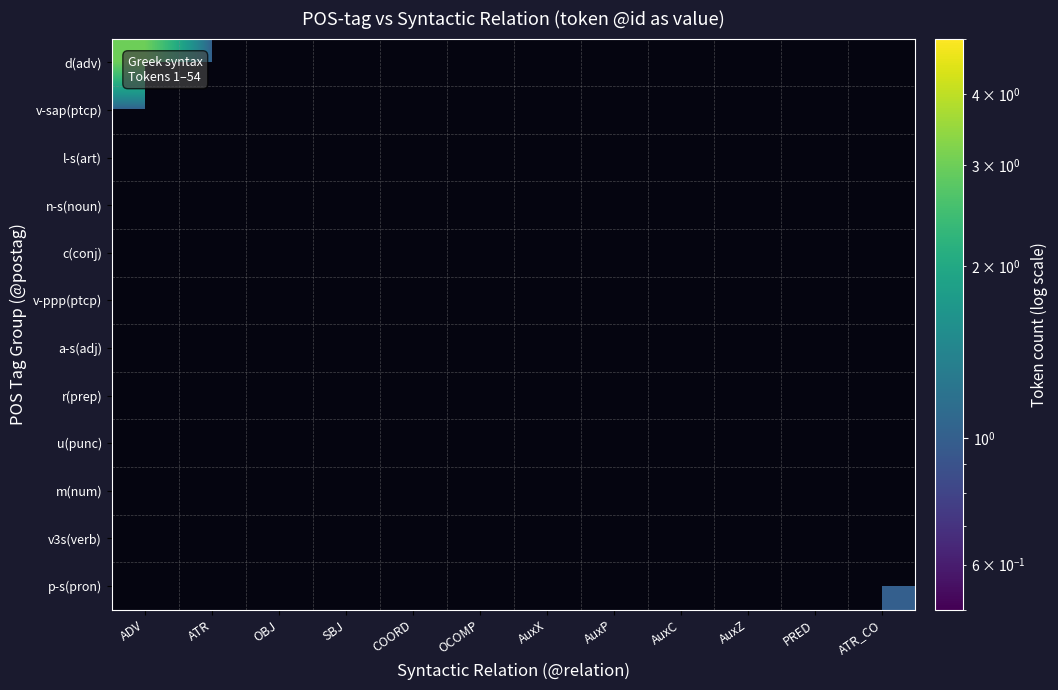

How many series are shown in this chart?

12